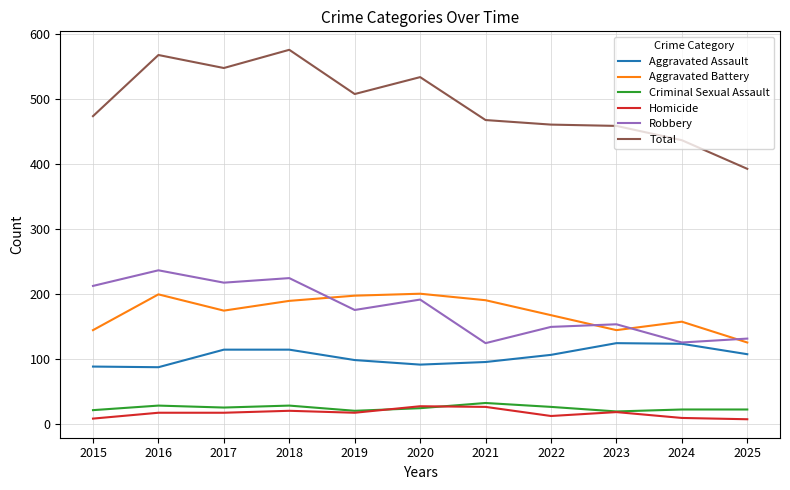

What is the approximate value of Aggravated Assault at 2024, to the nearest 5?

125